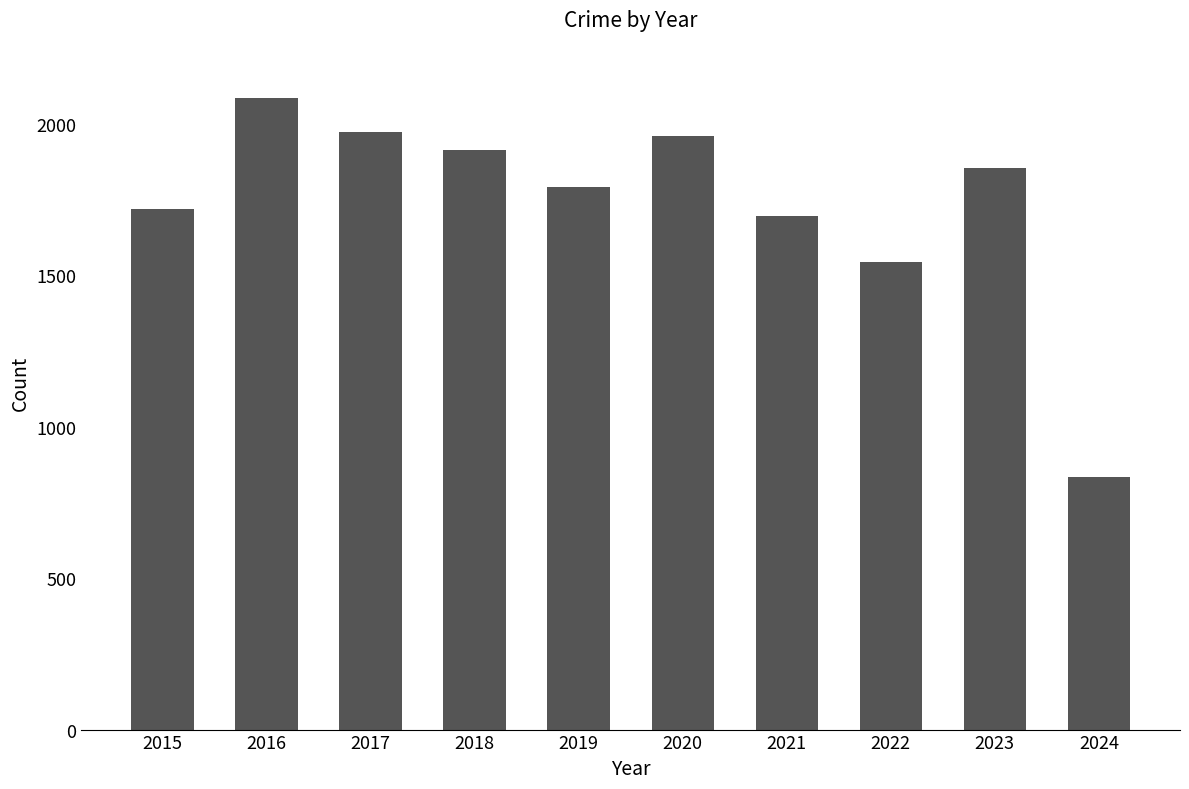

What is the difference between the maximum and second lowest values?

544